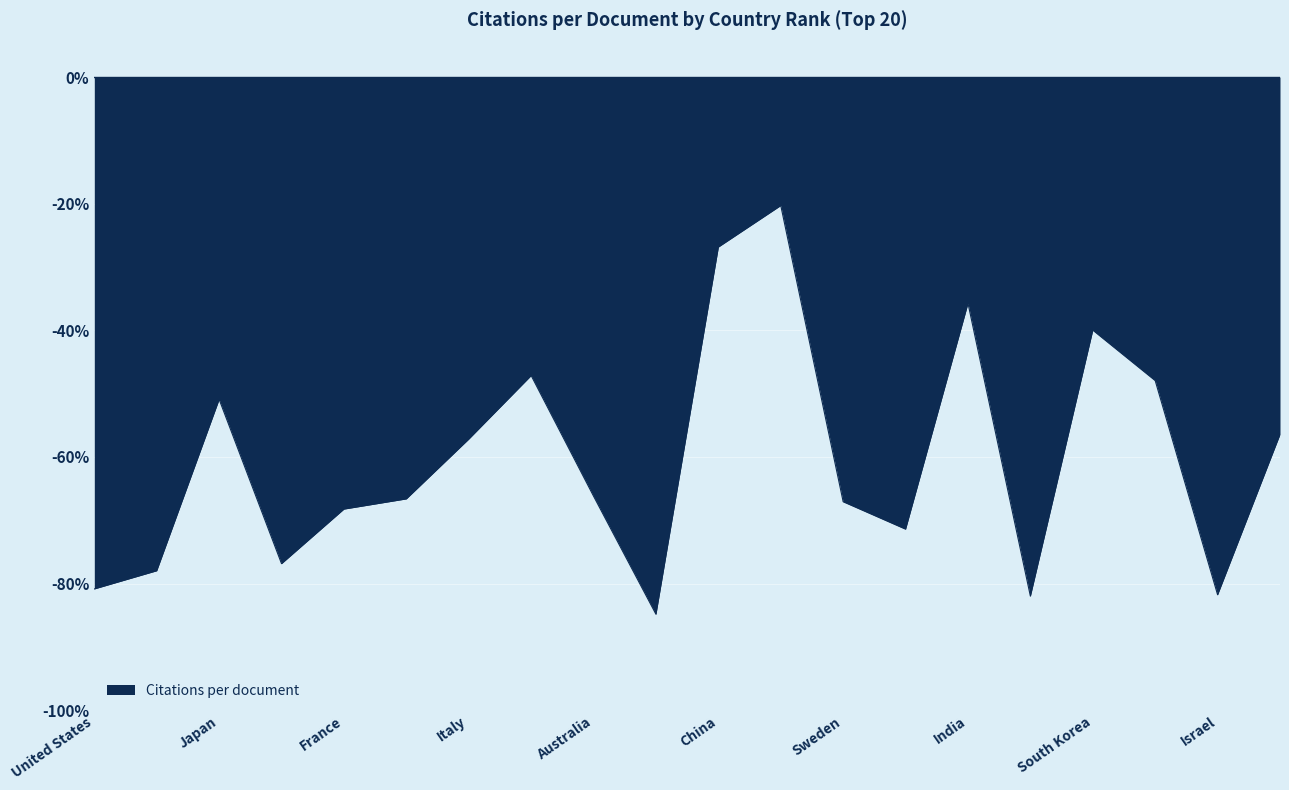

What is the average value?

-60.3